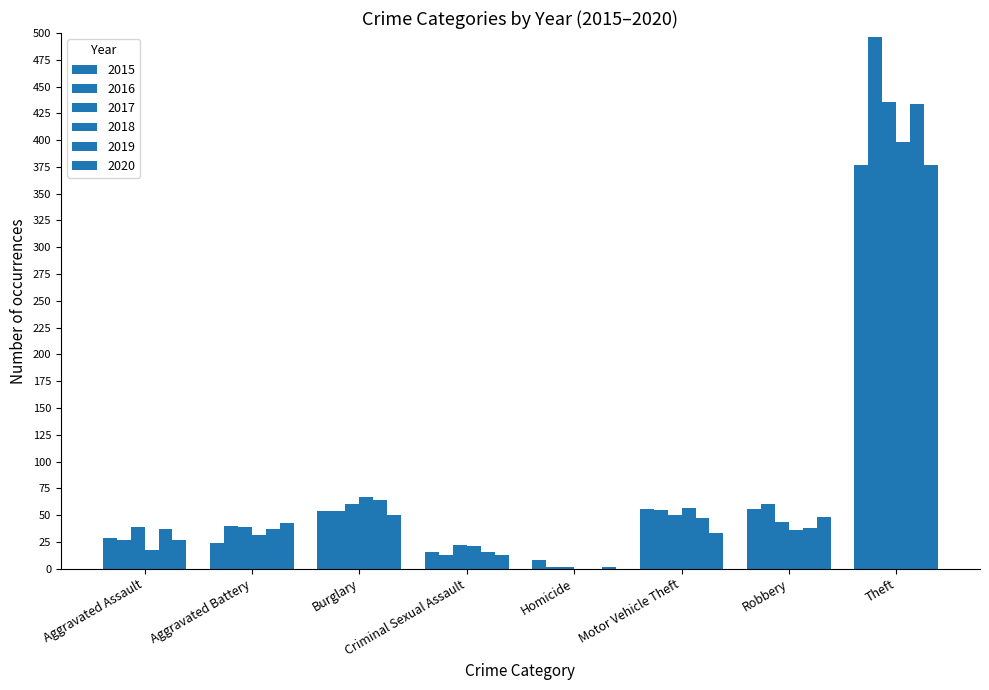

Reading left to right, list all the values displayed in this chart.

2015: 29	24	54	16	8	56	56	377
2016: 27	40	54	13	2	55	60	496
2017: 39	39	60	22	2	50	44	436
2018: 17	31	67	21	0	57	36	398
2019: 37	37	64	16	0	47	38	434
2020: 27	43	50	13	2	33	48	377